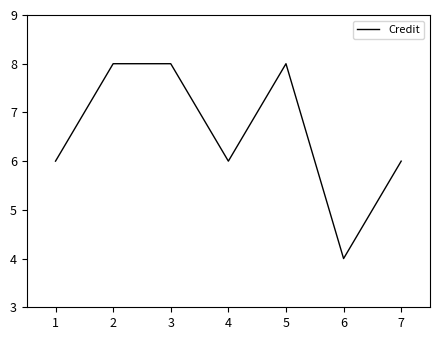

True or false: there are more than 2 points higher than both neighbors.

False